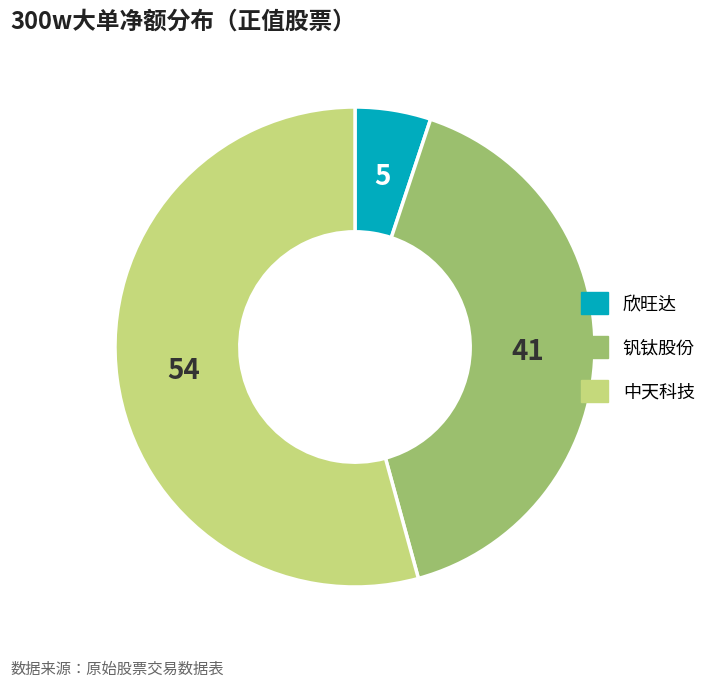

Is the sum of 中天科技 and 欣旺达 greater than half?

Yes